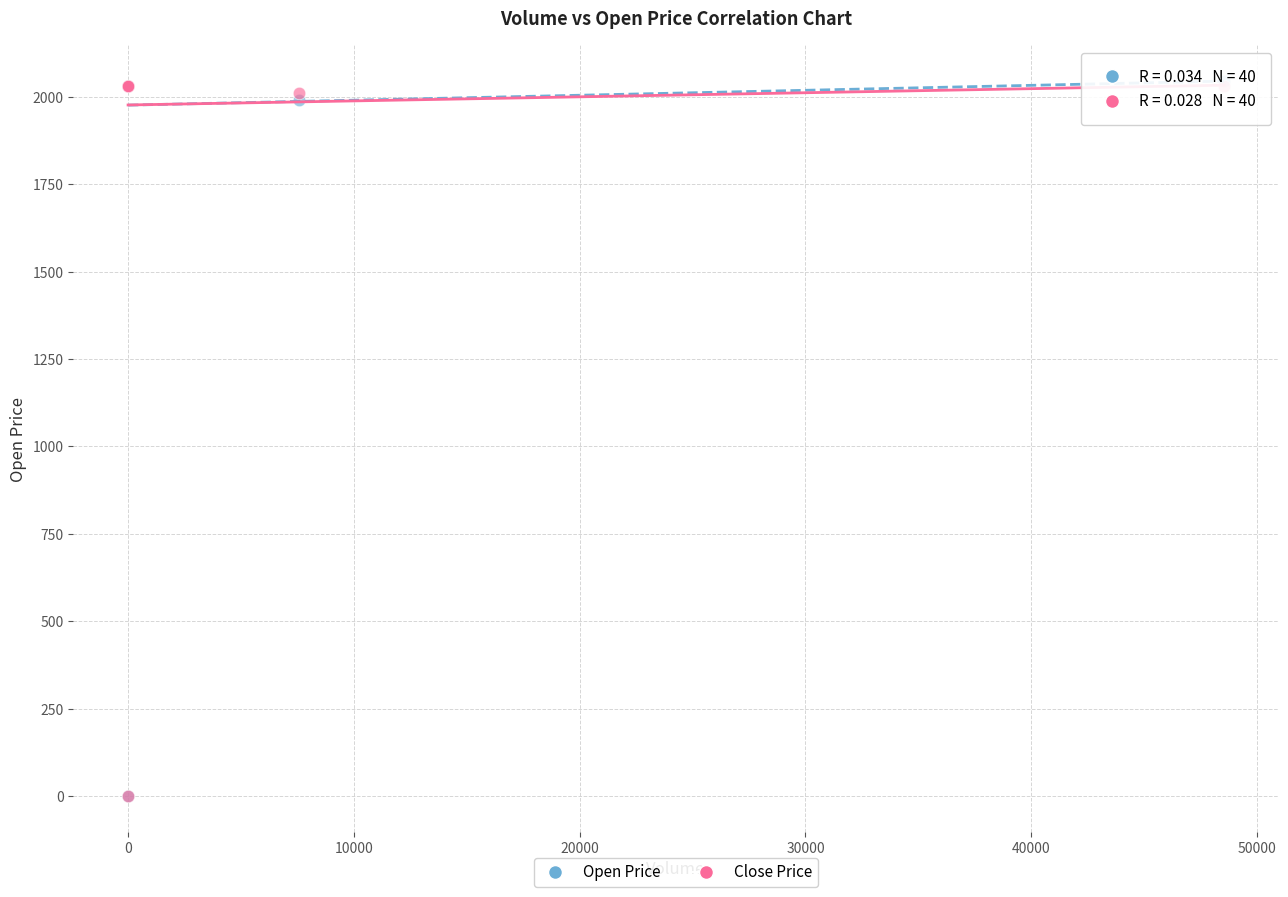

What are all the series names shown in the legend?

Open Price, Close Price